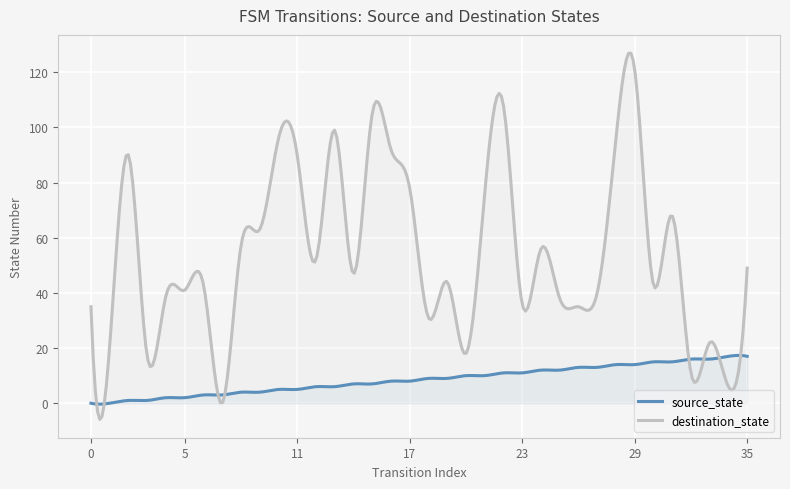

Between 8 and 17, which is larger?

17